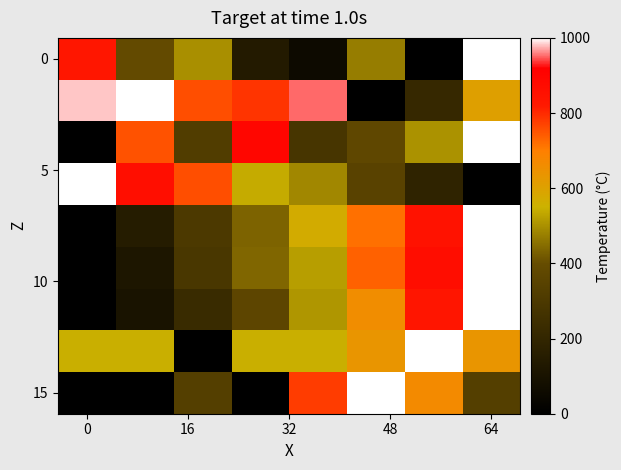

How many series are shown in this chart?

9